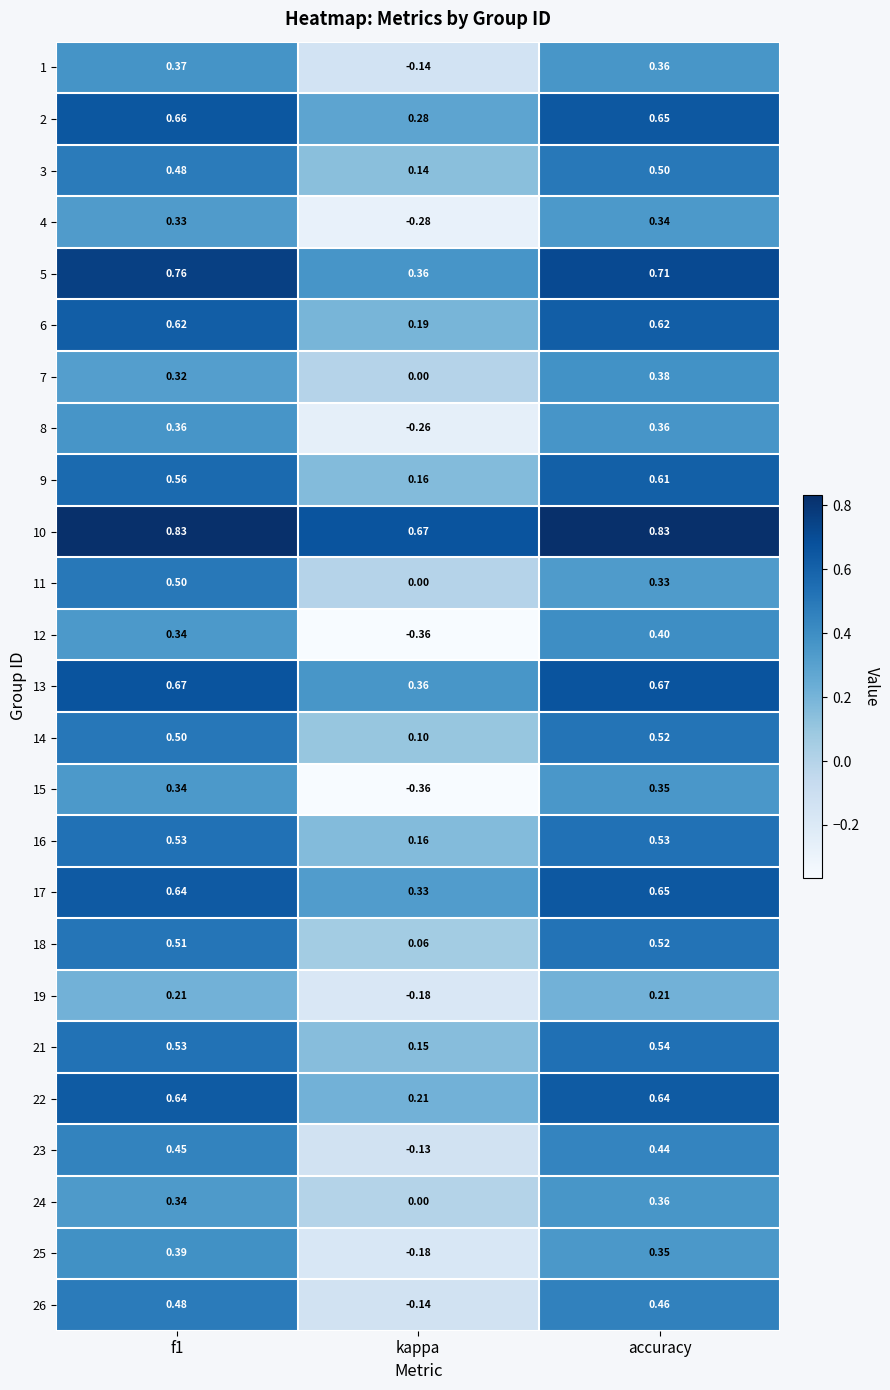

Between f1 and accuracy, which series saw the biggest shift?

11